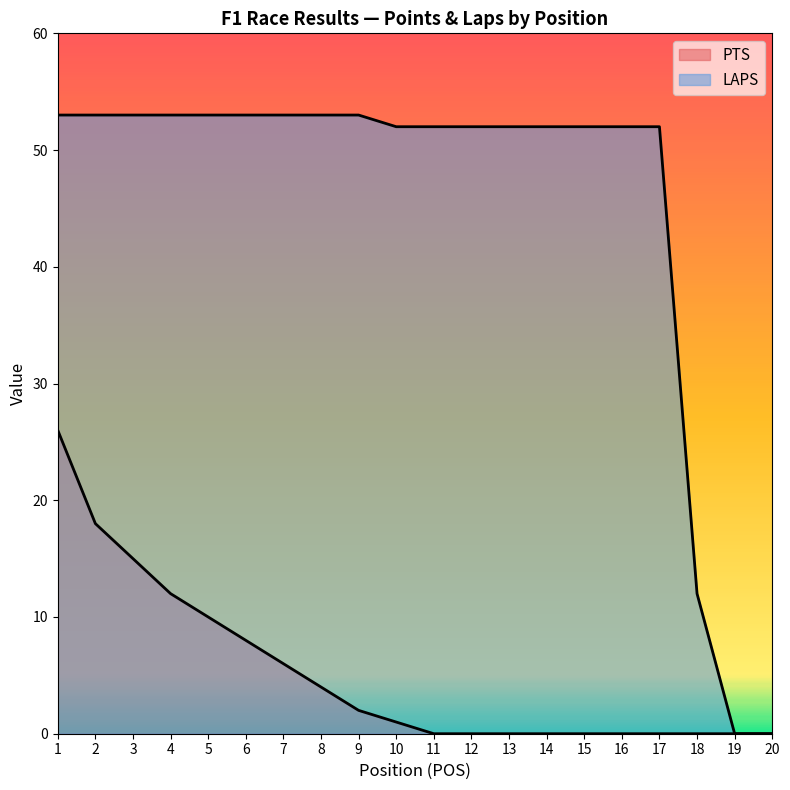

How many lines are shown in the chart?

2